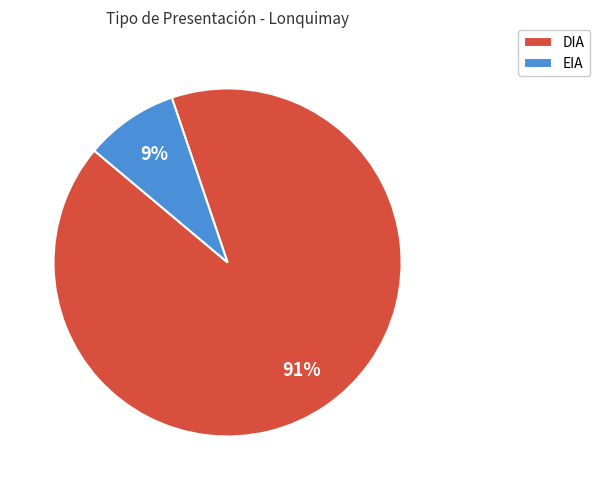

Rank the categories by value from highest to lowest.

DIA, EIA